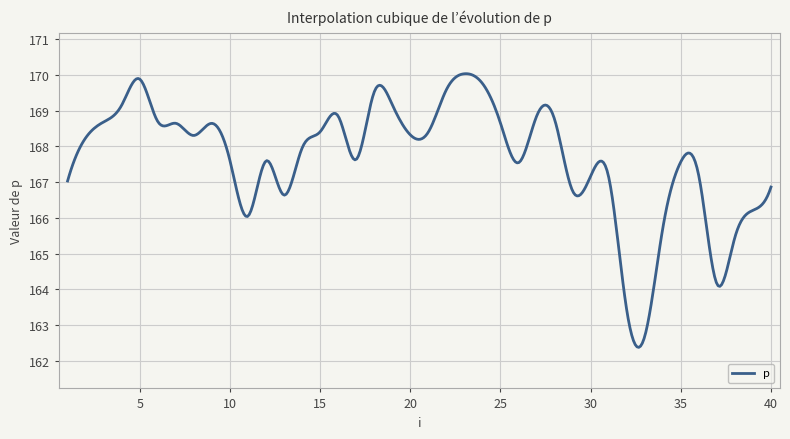

What is the greatest value displayed?

170.0